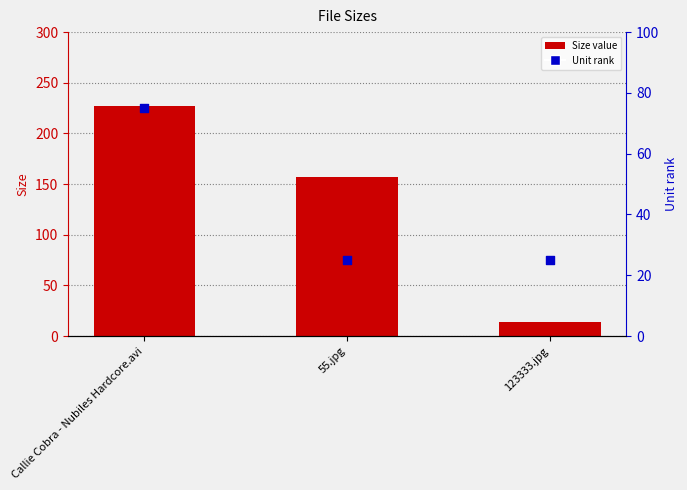

Which series has the largest total across all categories?

Size